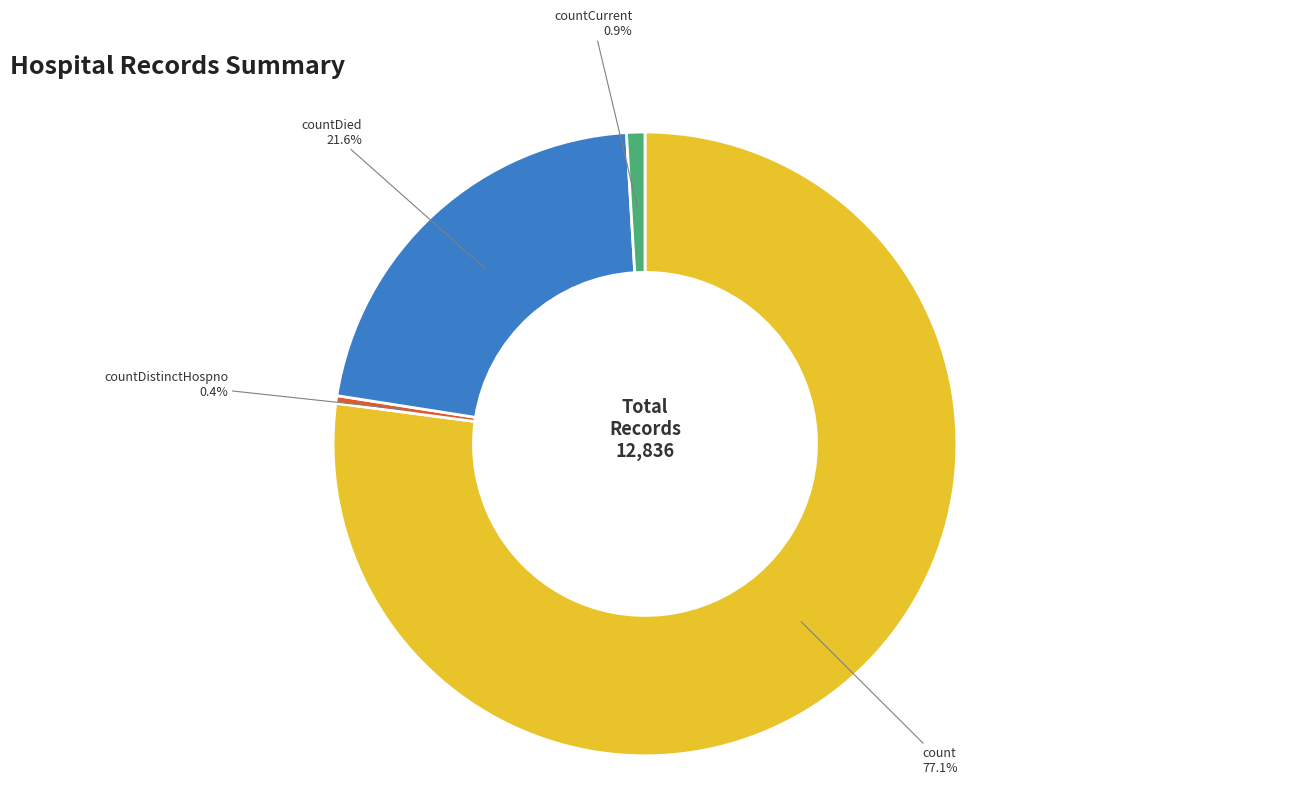

Is there a majority slice in this chart?

Yes